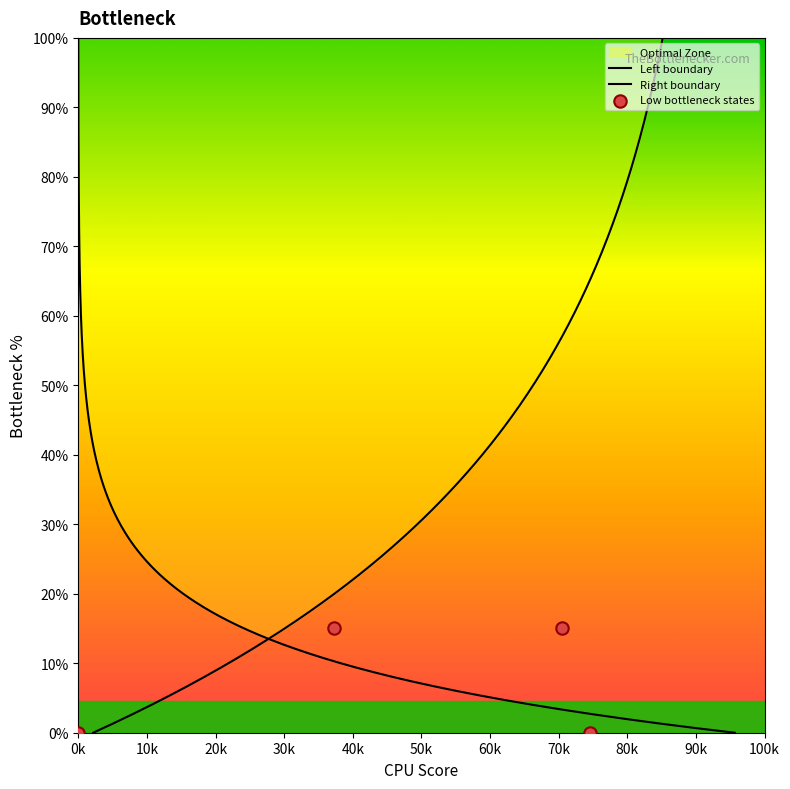

What is the ratio of the value at 37 to the value at 9?

0.2